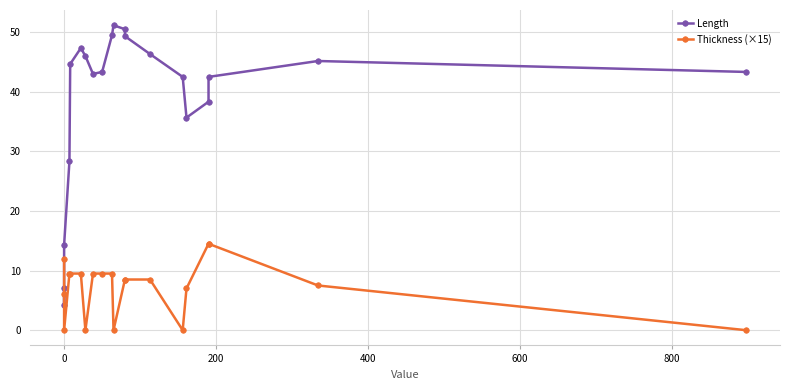

What are all the series names shown in the legend?

Length, Thickness (×15)